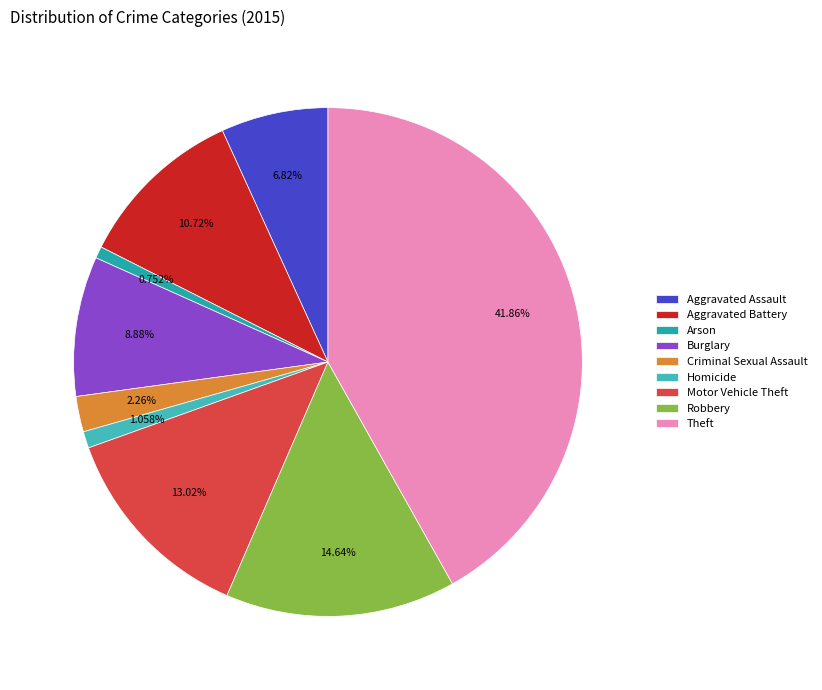

Which has a higher value, Robbery or Criminal Sexual Assault?

Robbery